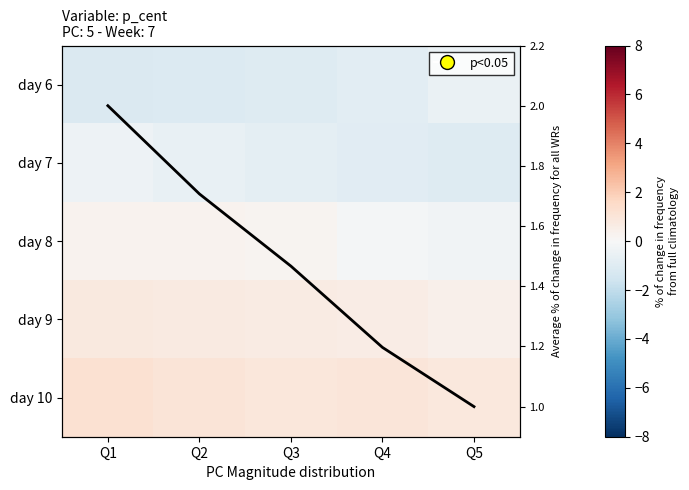

List the labels in order of day 7 value, largest first.

Q1, Q2, Q3, Q4, Q5